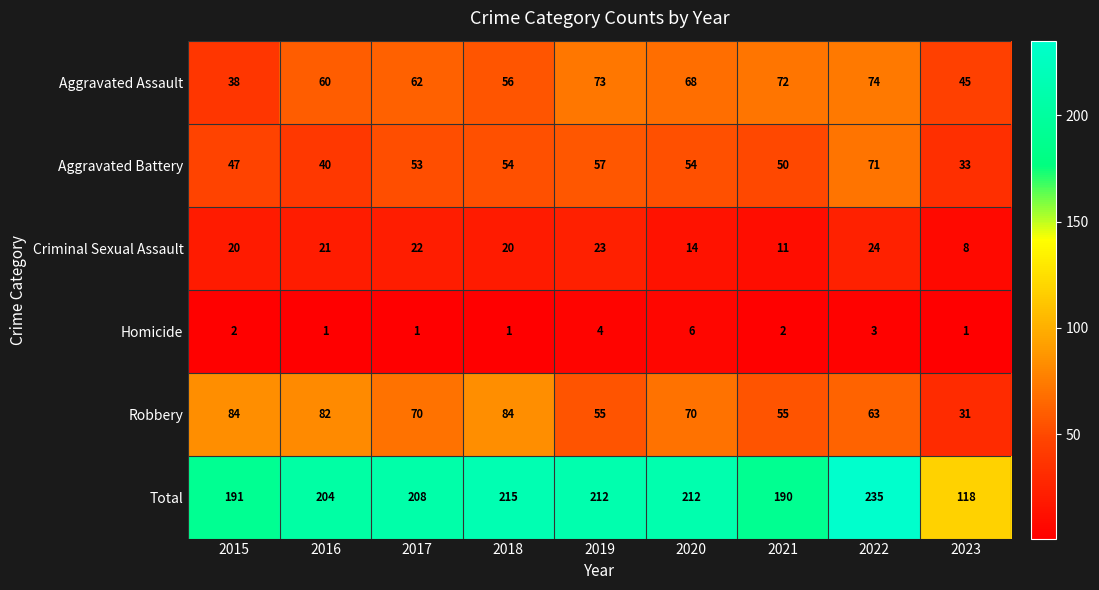

List the labels in order of Aggravated Assault value, largest first.

2022, 2019, 2021, 2020, 2017, 2016, 2018, 2023, 2015